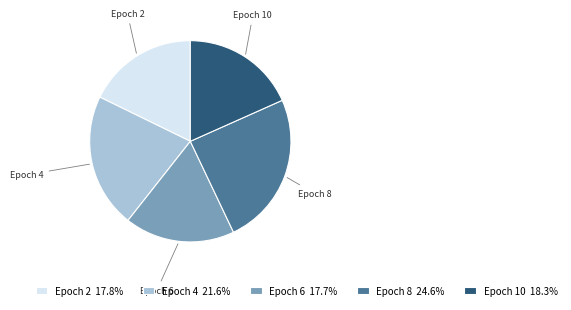

Is there a majority slice in this chart?

No